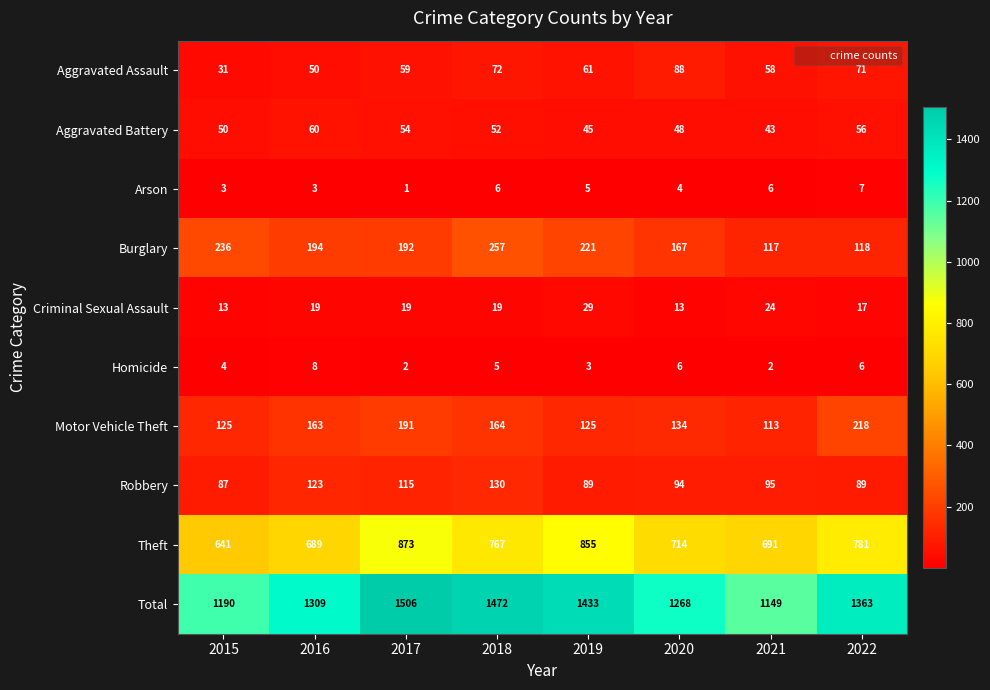

True or false: Burglary has a value of 221 at 2019.

True